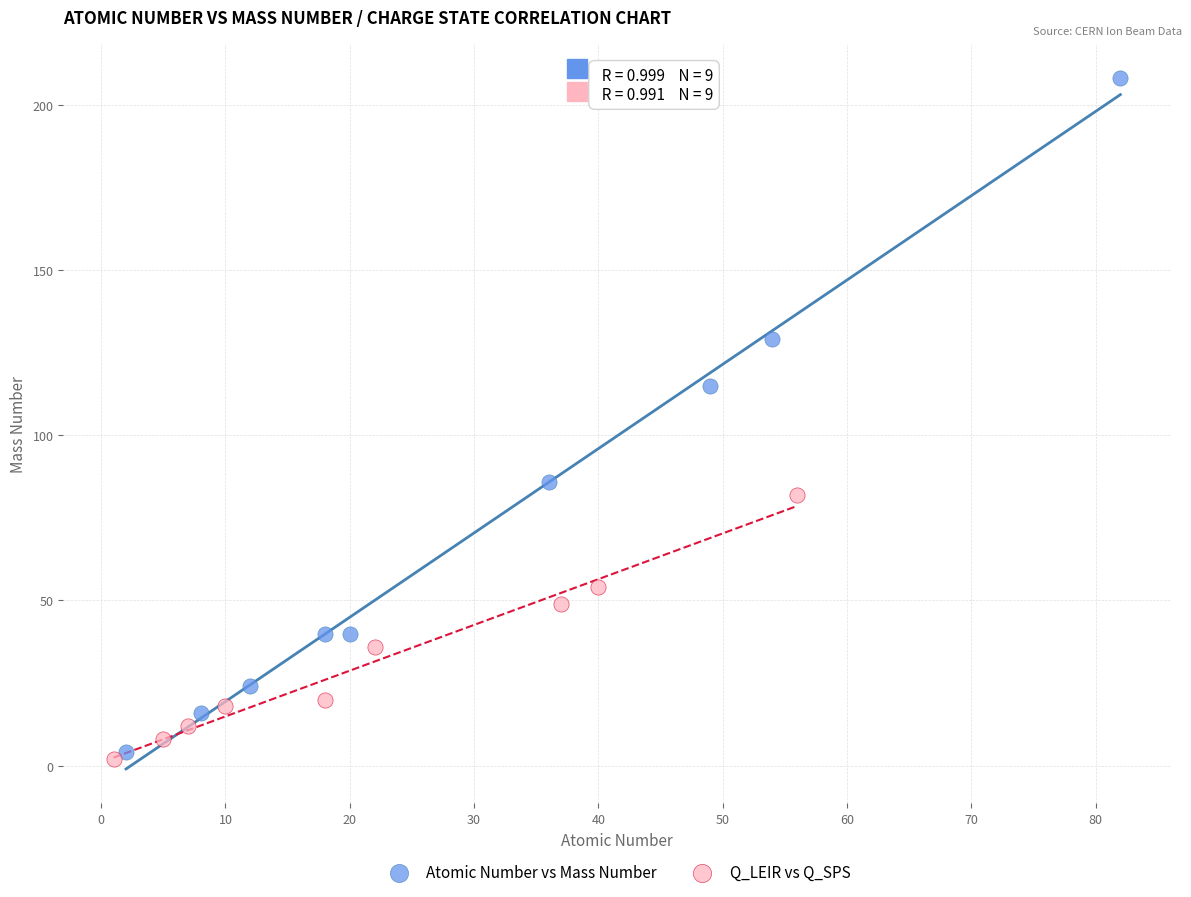

What are all the series names shown in the legend?

Atomic Number vs Mass Number, Q_LEIR vs Q_SPS